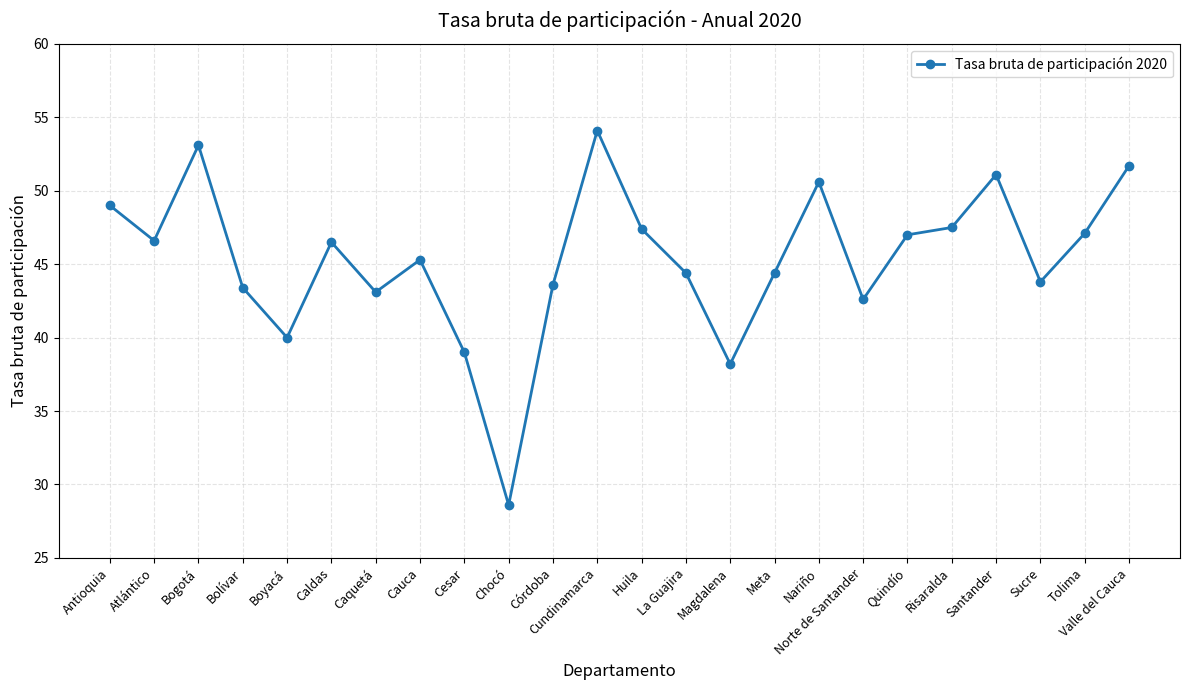

True or false: there are more than 0 points higher than both neighbors.

True